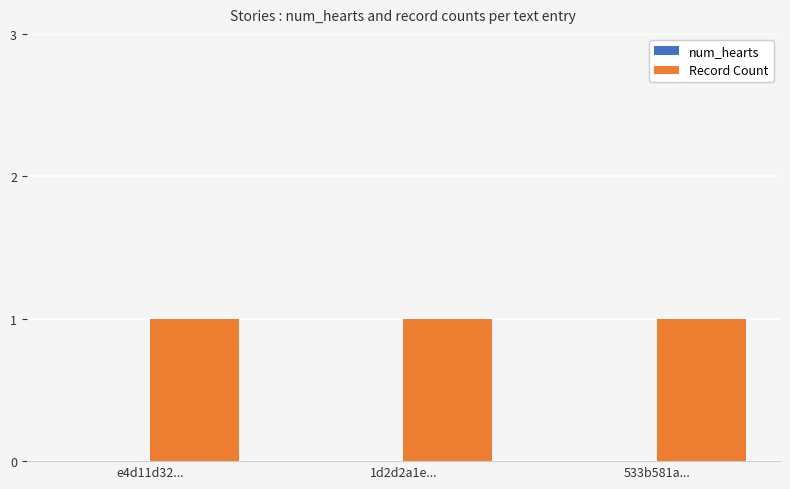

What is the difference between the highest and lowest values at 1d2d2a1e...?

1